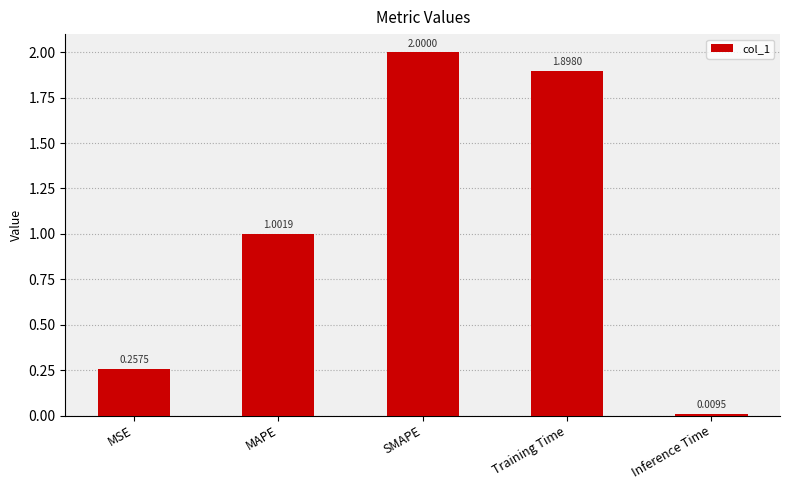

List the labels in order of value, smallest first.

Inference Time, MSE, MAPE, Training Time, SMAPE